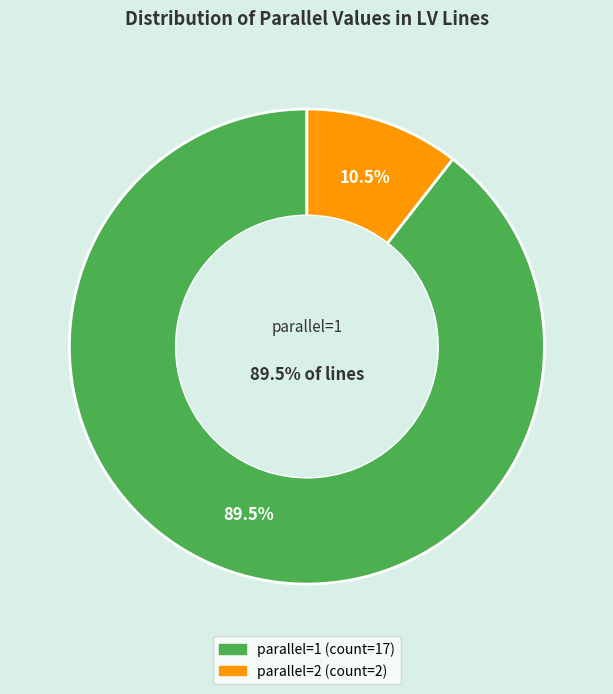

Does any single category account for the majority?

Yes